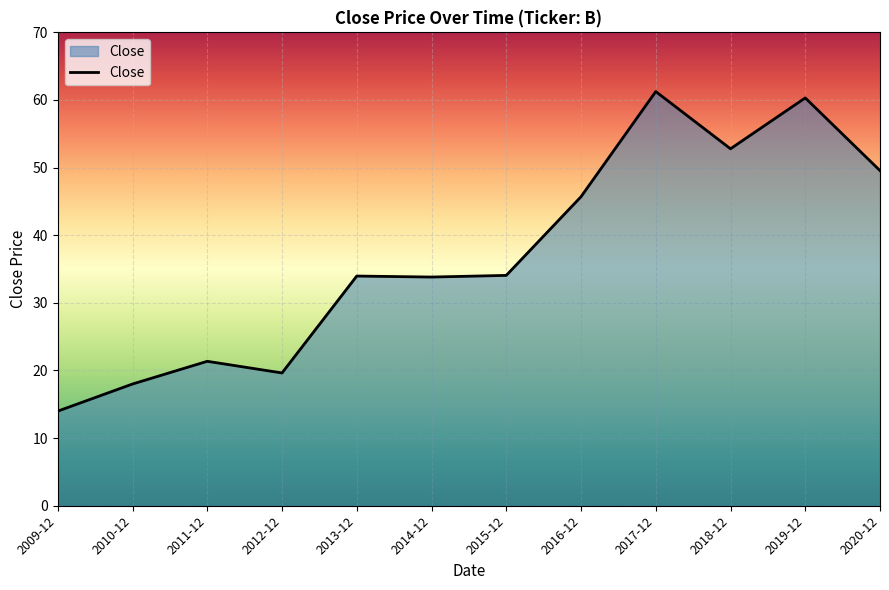

What position from the left is 2012-12?

4